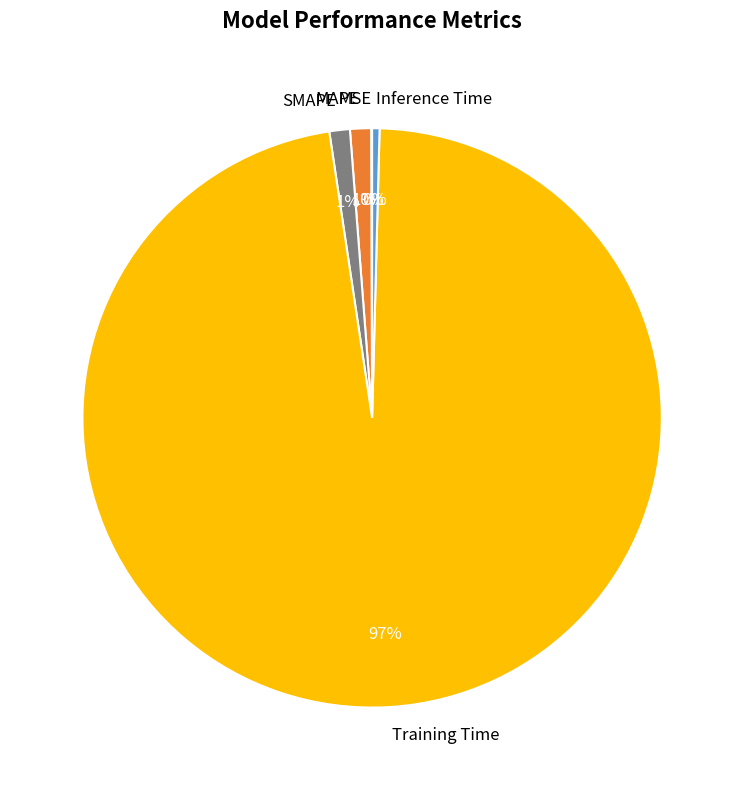

Does Training Time account for over 50% of the chart?

Yes